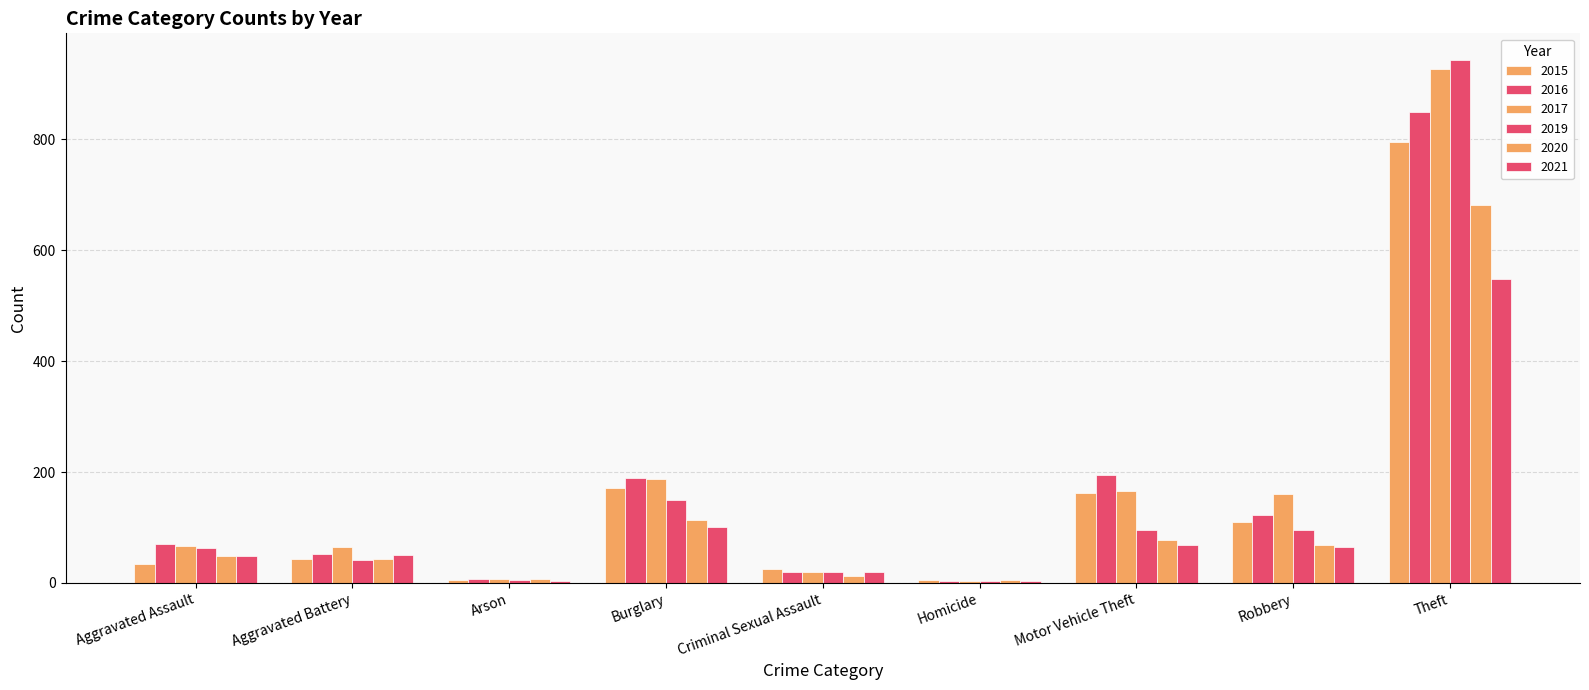

Are the bars horizontal?

No